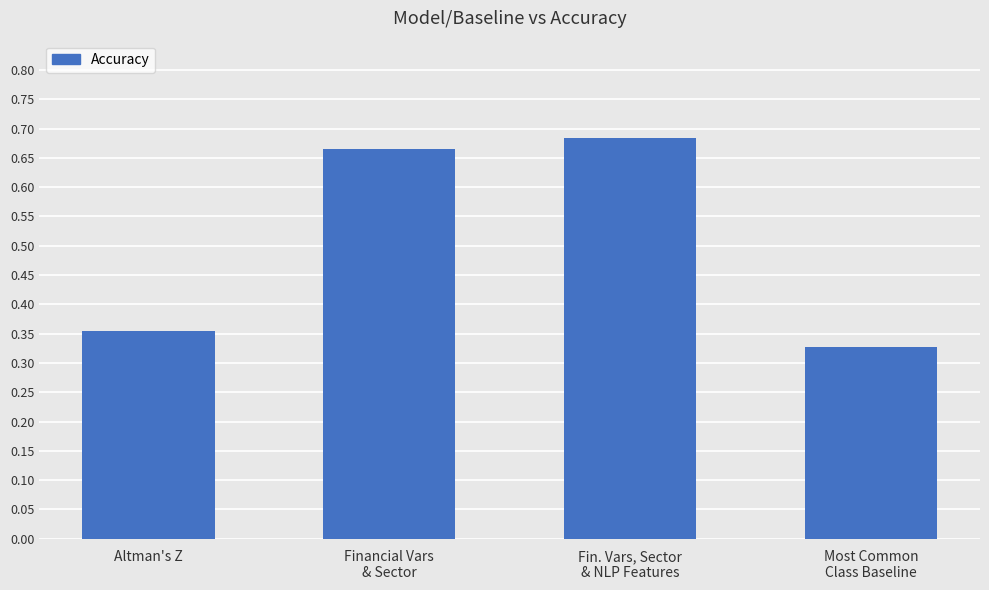

What is the label of the 1st bar from the right?

Most Common
Class Baseline